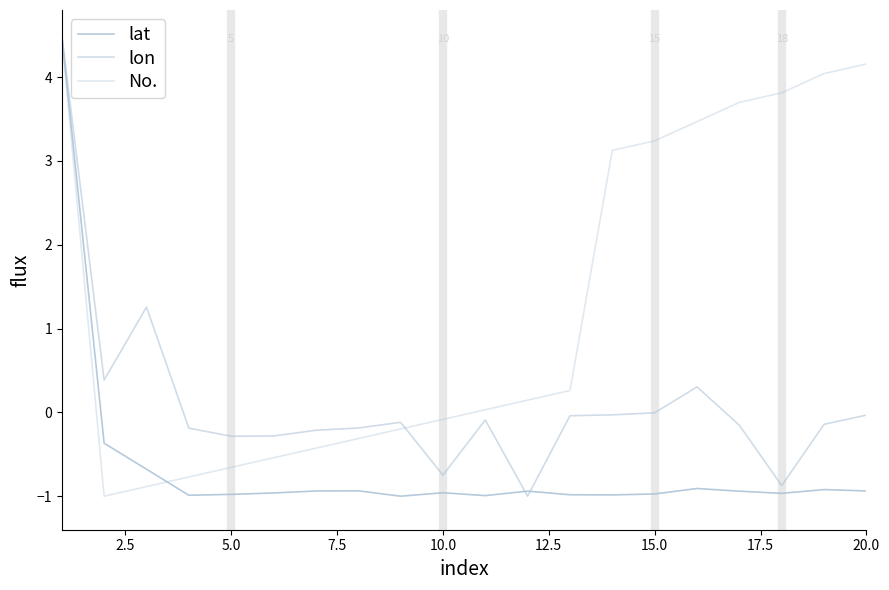

Does the chart have visible grid lines?

No